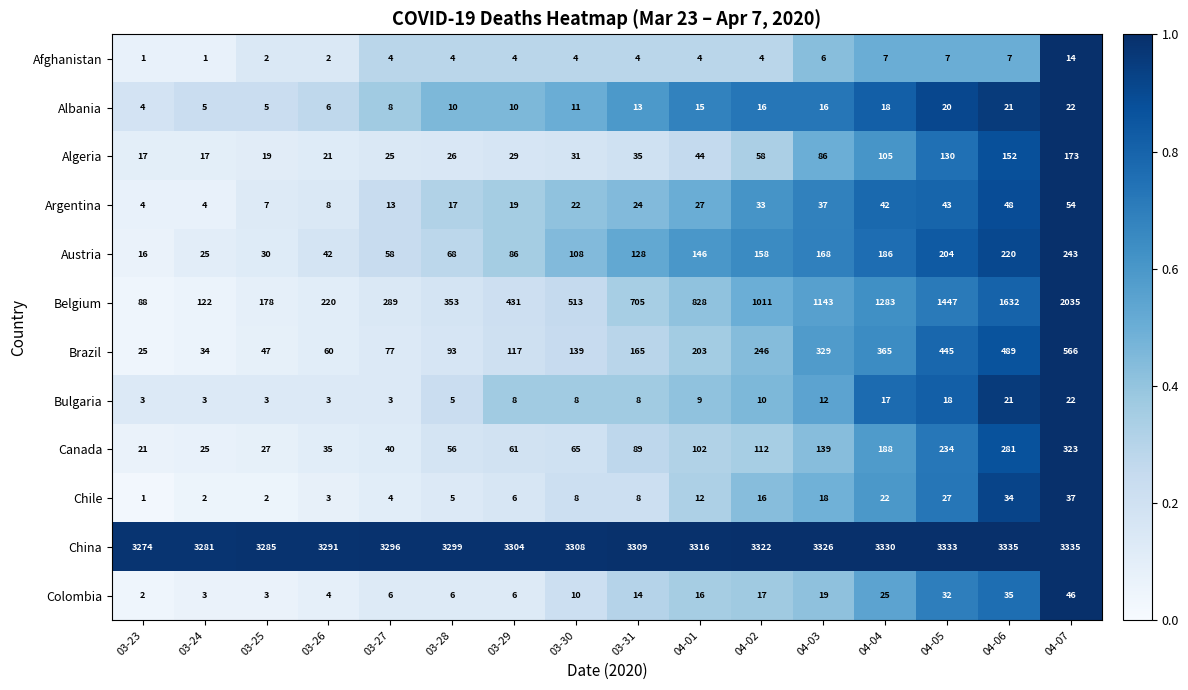

Between 03-28 and 04-06, which series saw the biggest shift?

Belgium